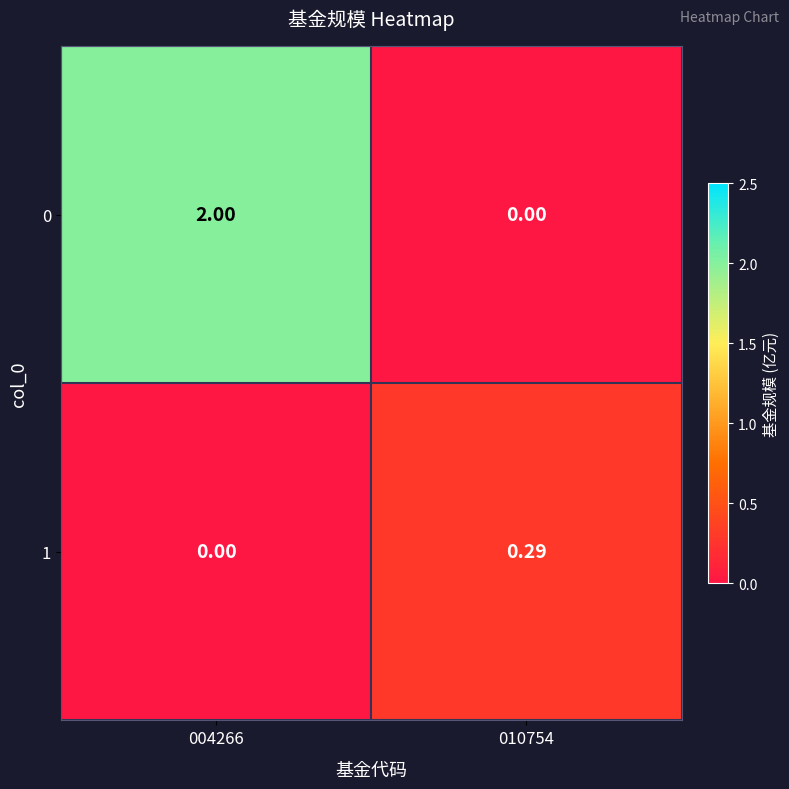

How many values in the 1 series exceed 0?

1